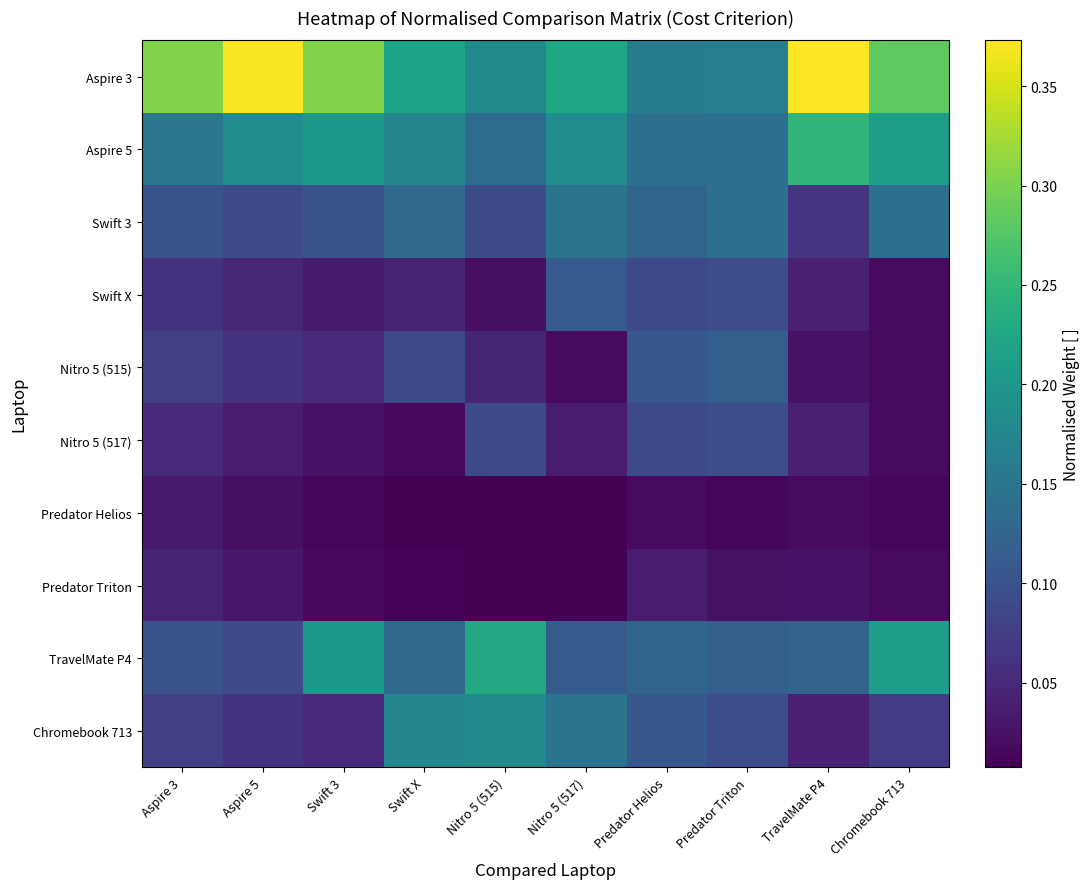

Reading left to right, what are all the values shown in this chart?

Aspire 3: Aspire 3=0.3	Aspire 5=0.4	Swift 3=0.3	Swift X=0.2	Nitro 5 (515)=0.2	Nitro 5 (517)=0.2	Predator Helios=0.2	Predator Triton=0.2	TravelMate P4=0.4	Chromebook 713=0.3
Aspire 5: Aspire 3=0.2	Aspire 5=0.2	Swift 3=0.2	Swift X=0.2	Nitro 5 (515)=0.1	Nitro 5 (517)=0.2	Predator Helios=0.1	Predator Triton=0.1	TravelMate P4=0.2	Chromebook 713=0.2
Swift 3: Aspire 3=0.1	Aspire 5=0.1	Swift 3=0.1	Swift X=0.1	Nitro 5 (515)=0.1	Nitro 5 (517)=0.1	Predator Helios=0.1	Predator Triton=0.1	TravelMate P4=0.1	Chromebook 713=0.1
Swift X: Aspire 3=0.1	Aspire 5=0.0	Swift 3=0.0	Swift X=0.0	Nitro 5 (515)=0.0	Nitro 5 (517)=0.1	Predator Helios=0.1	Predator Triton=0.1	TravelMate P4=0.0	Chromebook 713=0.0
Nitro 5 (515): Aspire 3=0.1	Aspire 5=0.1	Swift 3=0.1	Swift X=0.1	Nitro 5 (515)=0.0	Nitro 5 (517)=0.0	Predator Helios=0.1	Predator Triton=0.1	TravelMate P4=0.0	Chromebook 713=0.0
Nitro 5 (517): Aspire 3=0.1	Aspire 5=0.0	Swift 3=0.0	Swift X=0.0	Nitro 5 (515)=0.1	Nitro 5 (517)=0.0	Predator Helios=0.1	Predator Triton=0.1	TravelMate P4=0.0	Chromebook 713=0.0
Predator Helios: Aspire 3=0.0	Aspire 5=0.0	Swift 3=0.0	Swift X=0.0	Nitro 5 (515)=0.0	Nitro 5 (517)=0.0	Predator Helios=0.0	Predator Triton=0.0	TravelMate P4=0.0	Chromebook 713=0.0
Predator Triton: Aspire 3=0.0	Aspire 5=0.0	Swift 3=0.0	Swift X=0.0	Nitro 5 (515)=0.0	Nitro 5 (517)=0.0	Predator Helios=0.0	Predator Triton=0.0	TravelMate P4=0.0	Chromebook 713=0.0
TravelMate P4: Aspire 3=0.1	Aspire 5=0.1	Swift 3=0.2	Swift X=0.1	Nitro 5 (515)=0.2	Nitro 5 (517)=0.1	Predator Helios=0.1	Predator Triton=0.1	TravelMate P4=0.1	Chromebook 713=0.2
Chromebook 713: Aspire 3=0.1	Aspire 5=0.1	Swift 3=0.1	Swift X=0.2	Nitro 5 (515)=0.2	Nitro 5 (517)=0.1	Predator Helios=0.1	Predator Triton=0.1	TravelMate P4=0.0	Chromebook 713=0.1